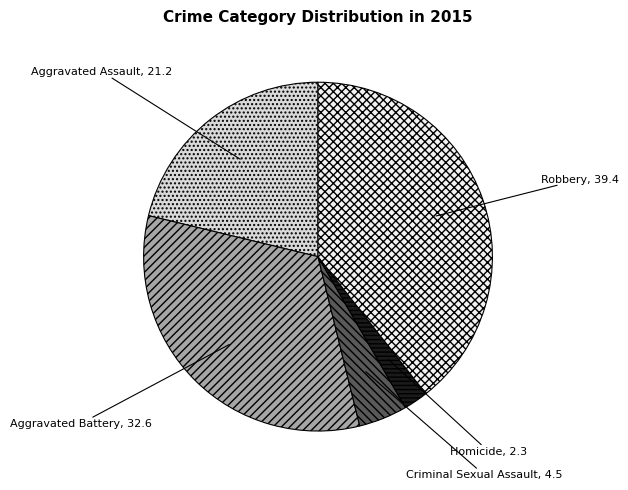

Approximately how many times larger is the value at Criminal Sexual Assault compared to Homicide?

2.0